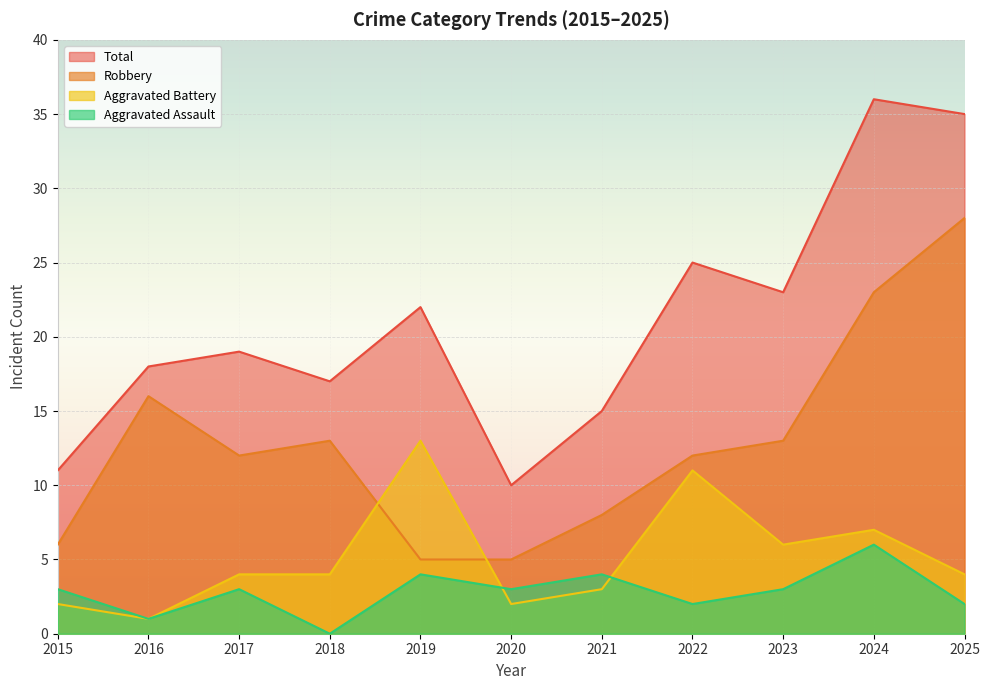

What is the average value of the Aggravated Assault series?

3